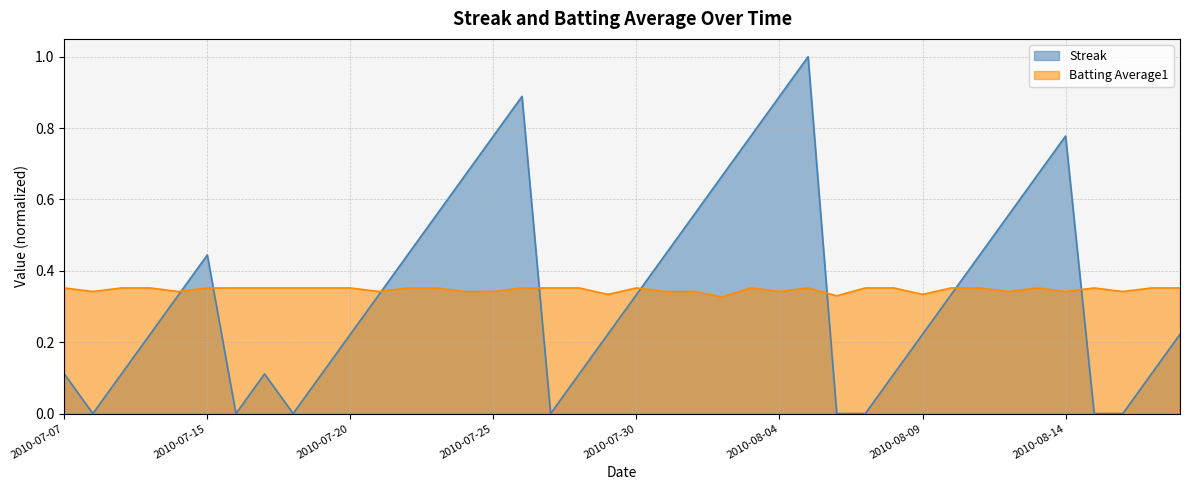

What is the label of the 8th point from the right?

2010-08-11